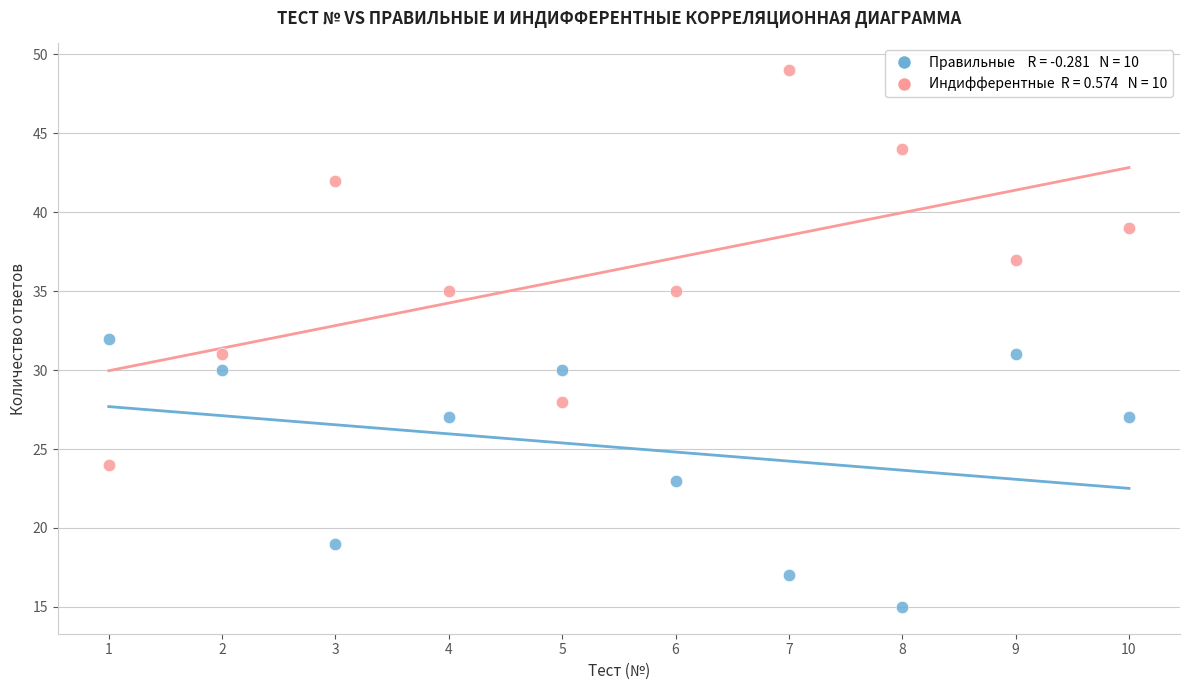

Across all data points, what is the range of Y values (max minus min)?

34